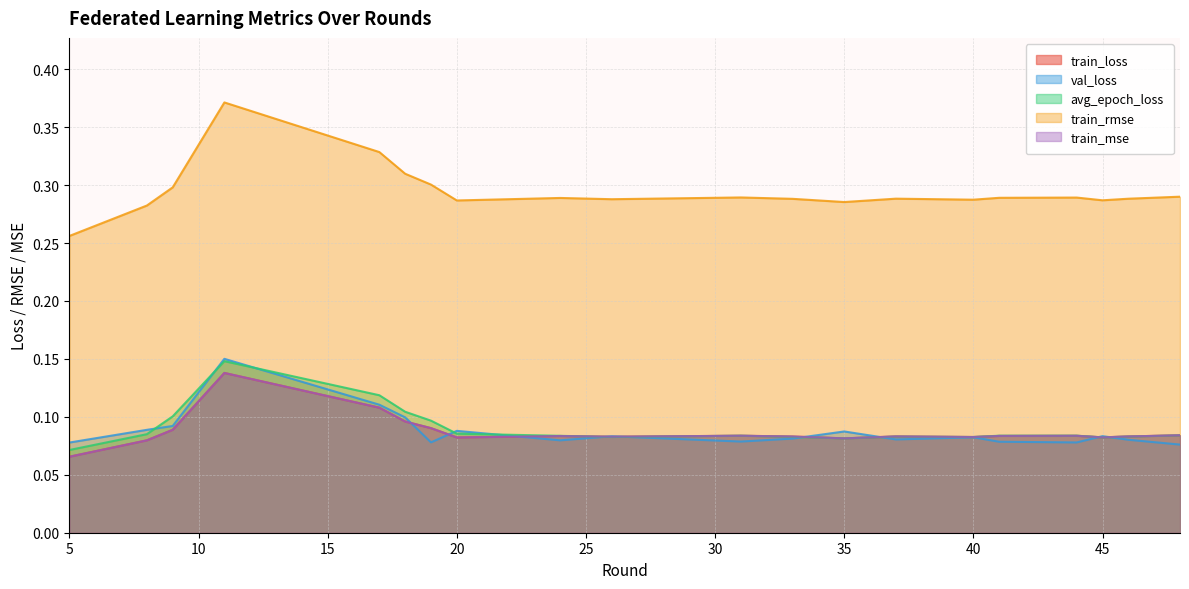

How many intersections are there between train_mse and val_loss?

9